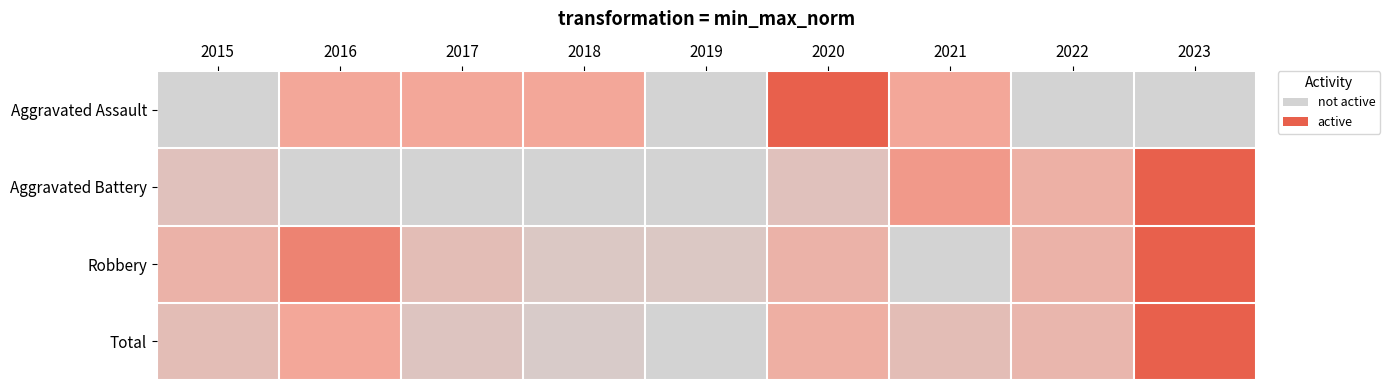

Reading left to right, list all the values displayed in this chart.

Aggravated Assault: 2015=0.0	2016=0.5	2017=0.5	2018=0.5	2019=0.0	2020=1.0	2021=0.5	2022=0.0	2023=0.0
Aggravated Battery: 2015=0.2	2016=0.0	2017=0.0	2018=0.0	2019=0.0	2020=0.2	2021=0.6	2022=0.4	2023=1.0
Robbery: 2015=0.4	2016=0.8	2017=0.2	2018=0.1	2019=0.1	2020=0.4	2021=0.0	2022=0.4	2023=1.0
Total: 2015=0.2	2016=0.5	2017=0.2	2018=0.1	2019=0.0	2020=0.4	2021=0.2	2022=0.3	2023=1.0